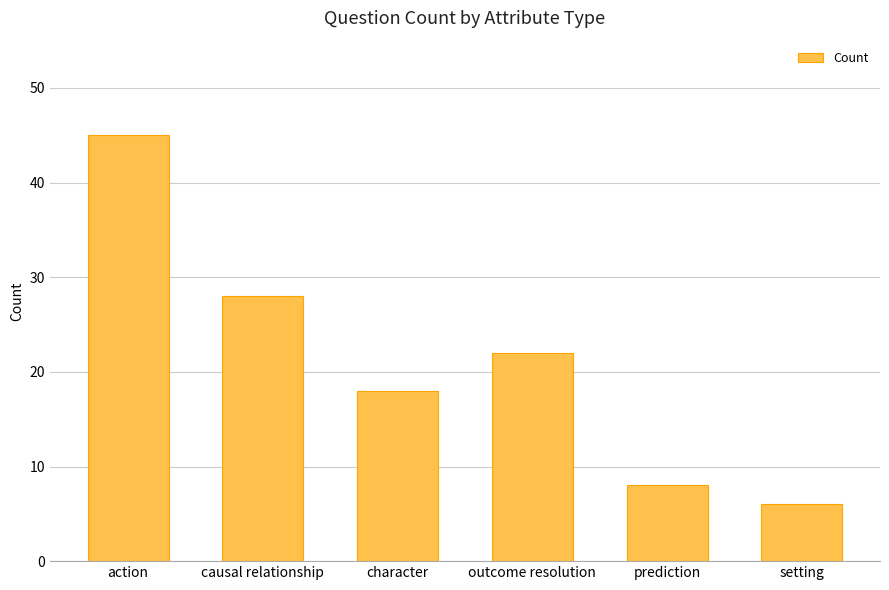

Does the chart contain stacked bars?

No